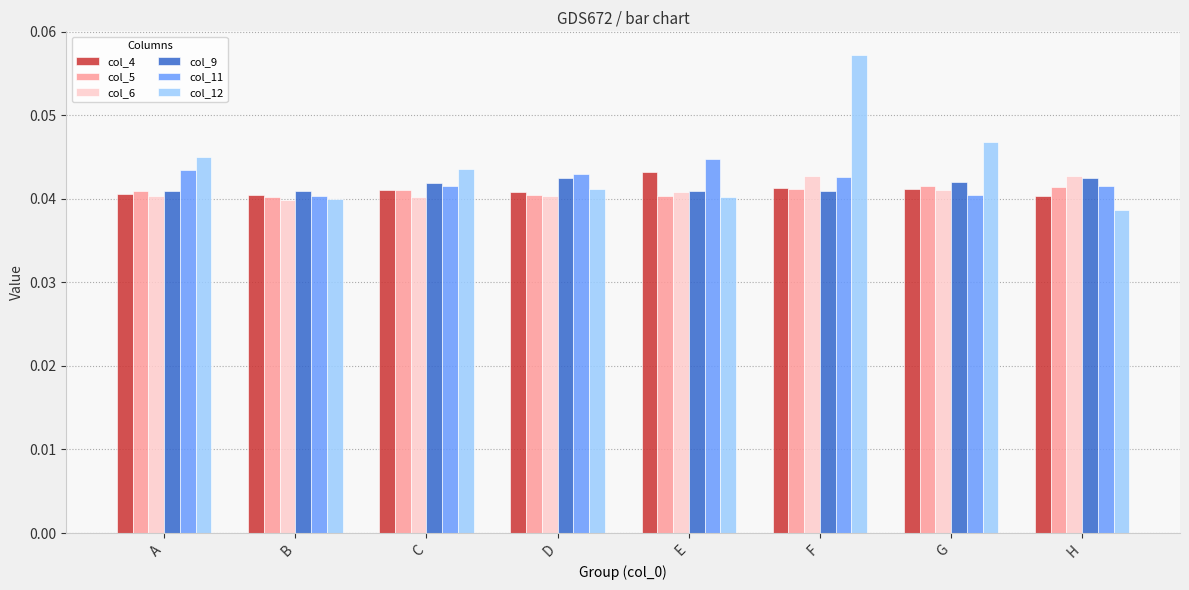

Which series has the widest spread of values?

col_12